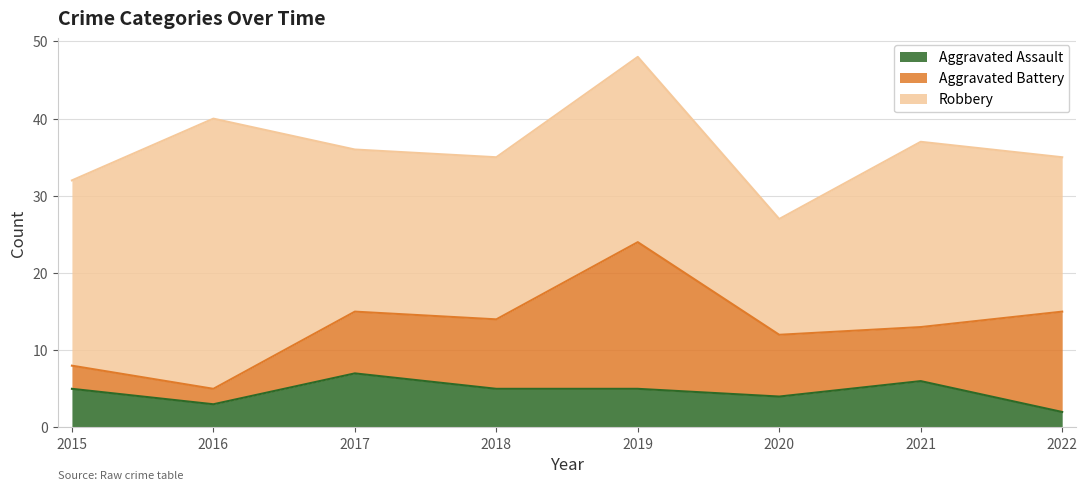

True or false: Aggravated Battery and Robbery intersect in this chart.

False